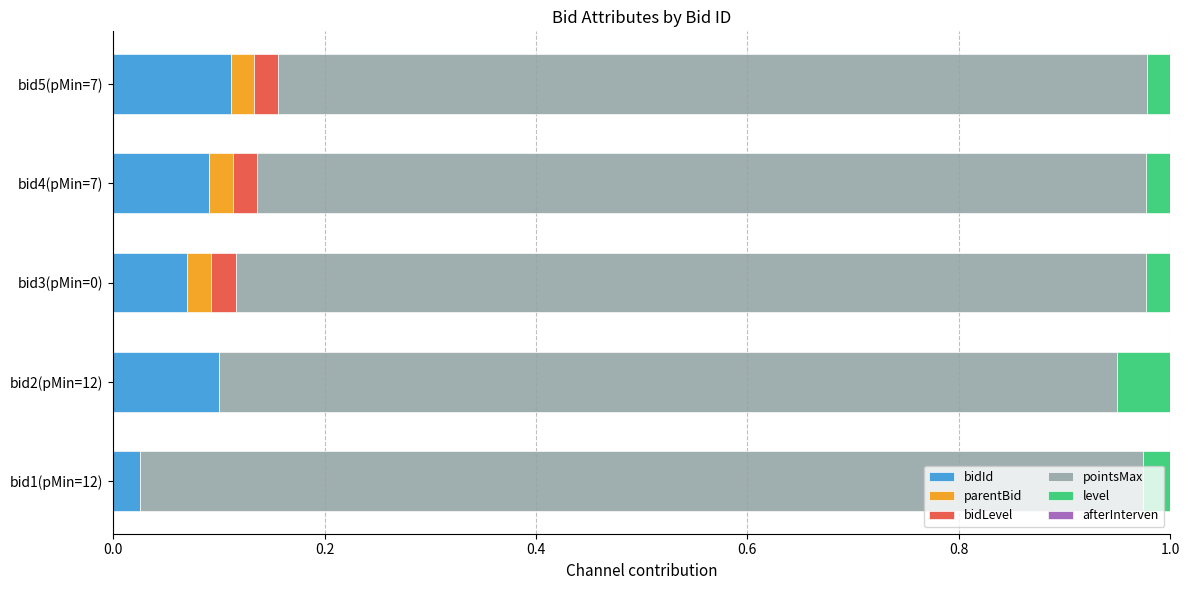

The value of bidId at bid2(pMin=12) is 0.1. True or false?

True